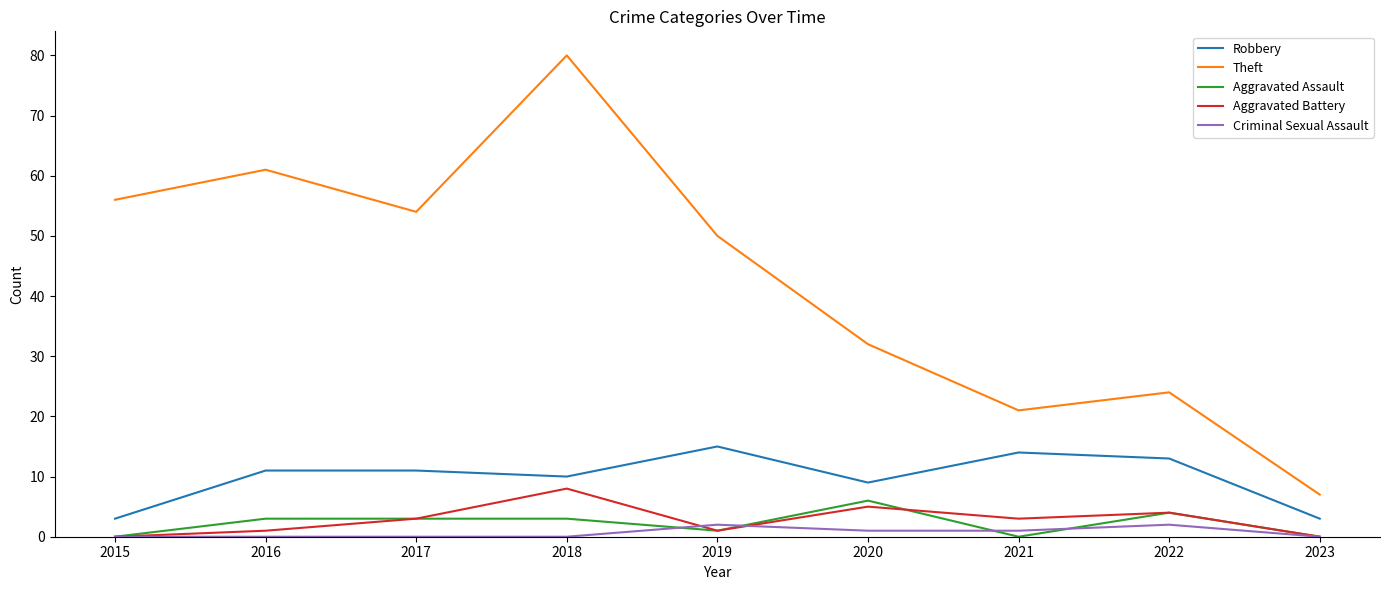

The value of Aggravated Assault at 2016 is 3. True or false?

True